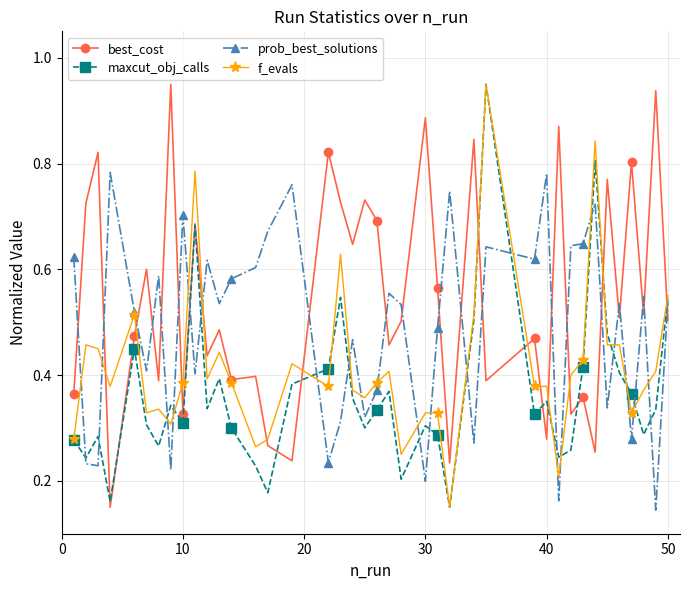

Rank the series by their average value, from highest to lowest.

best_cost, prob_best_solutions, f_evals, maxcut_obj_calls